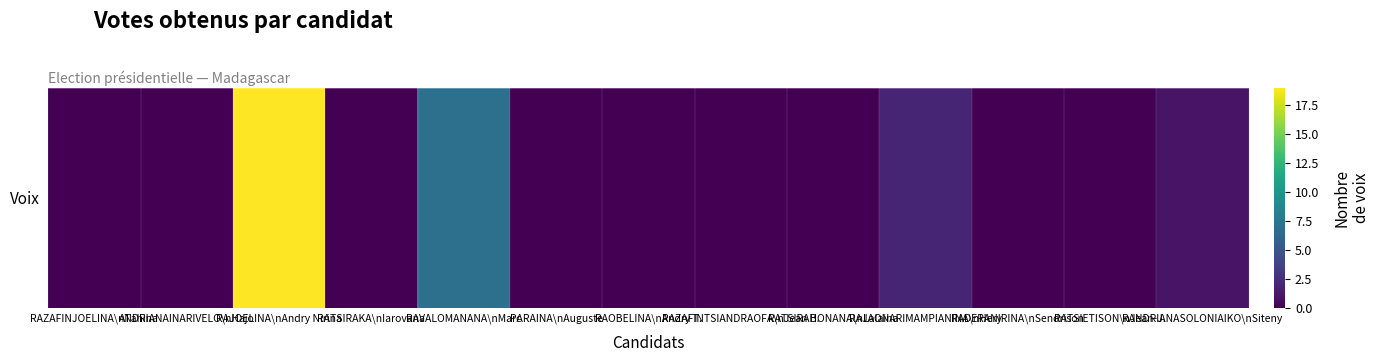

Between RATSIETISON\nJean-J. and RAJAONARIMAMPIANINA\nHery, which is larger?

RAJAONARIMAMPIANINA\nHery